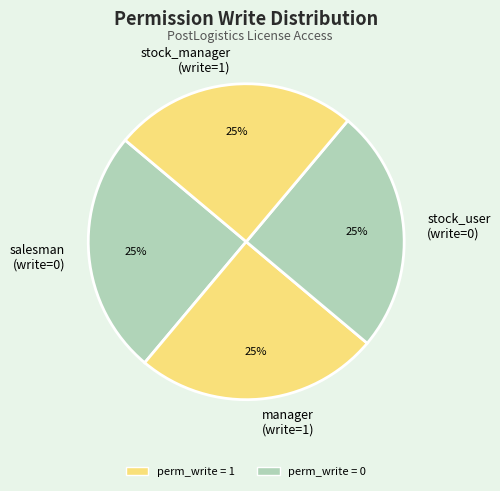

Is there any slice that represents more than half of the pie?

No